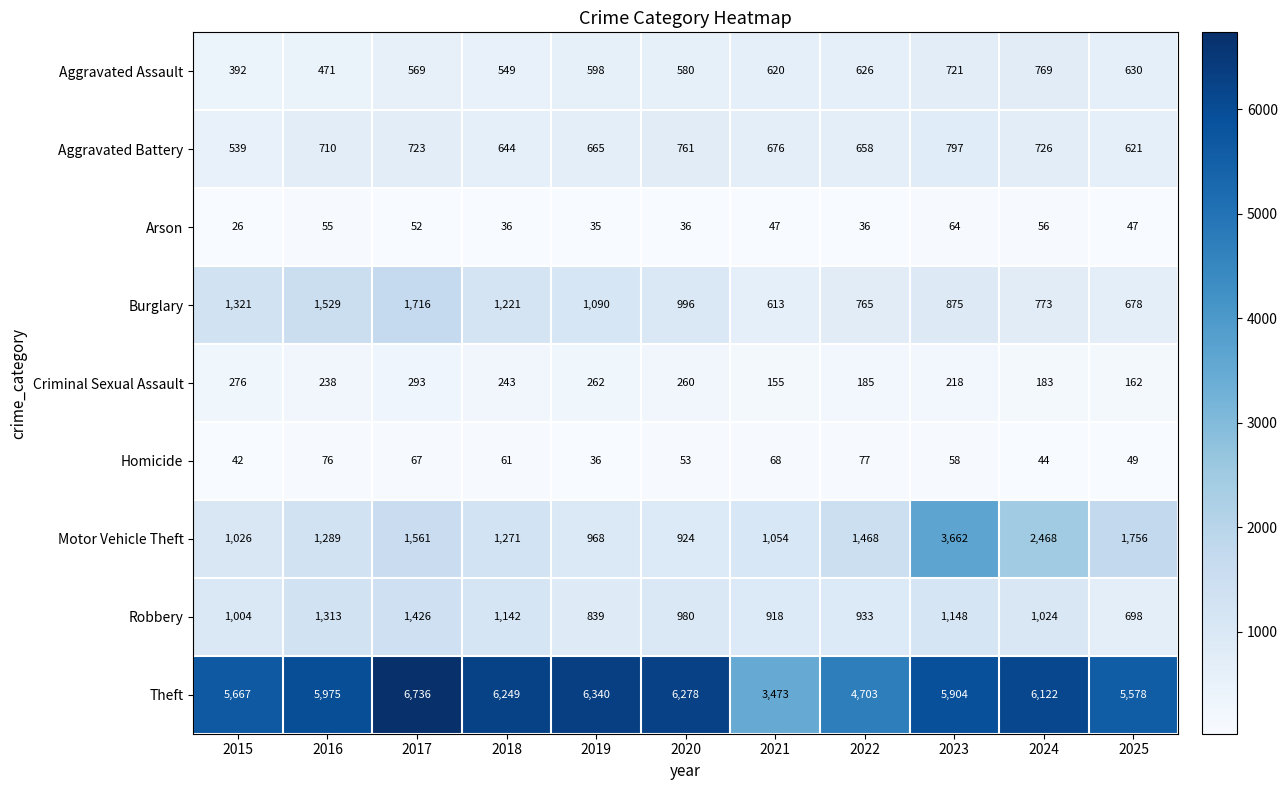

What is the difference between the highest and lowest values at 2016?

5920